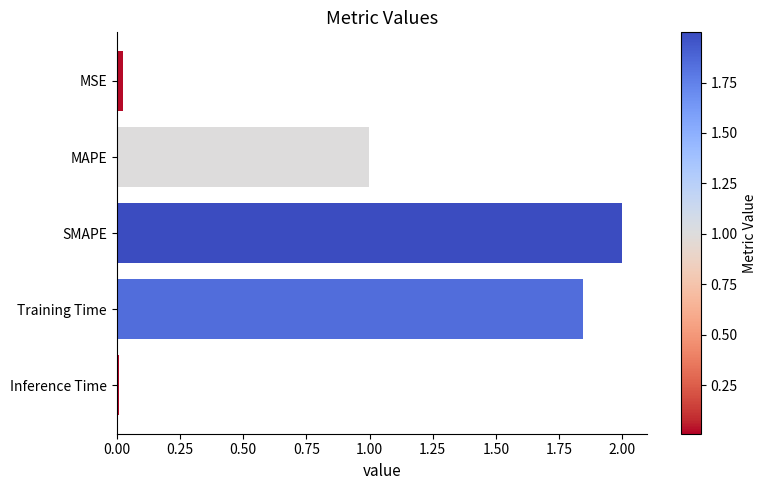

Which has a higher value, MAPE or MSE?

MAPE